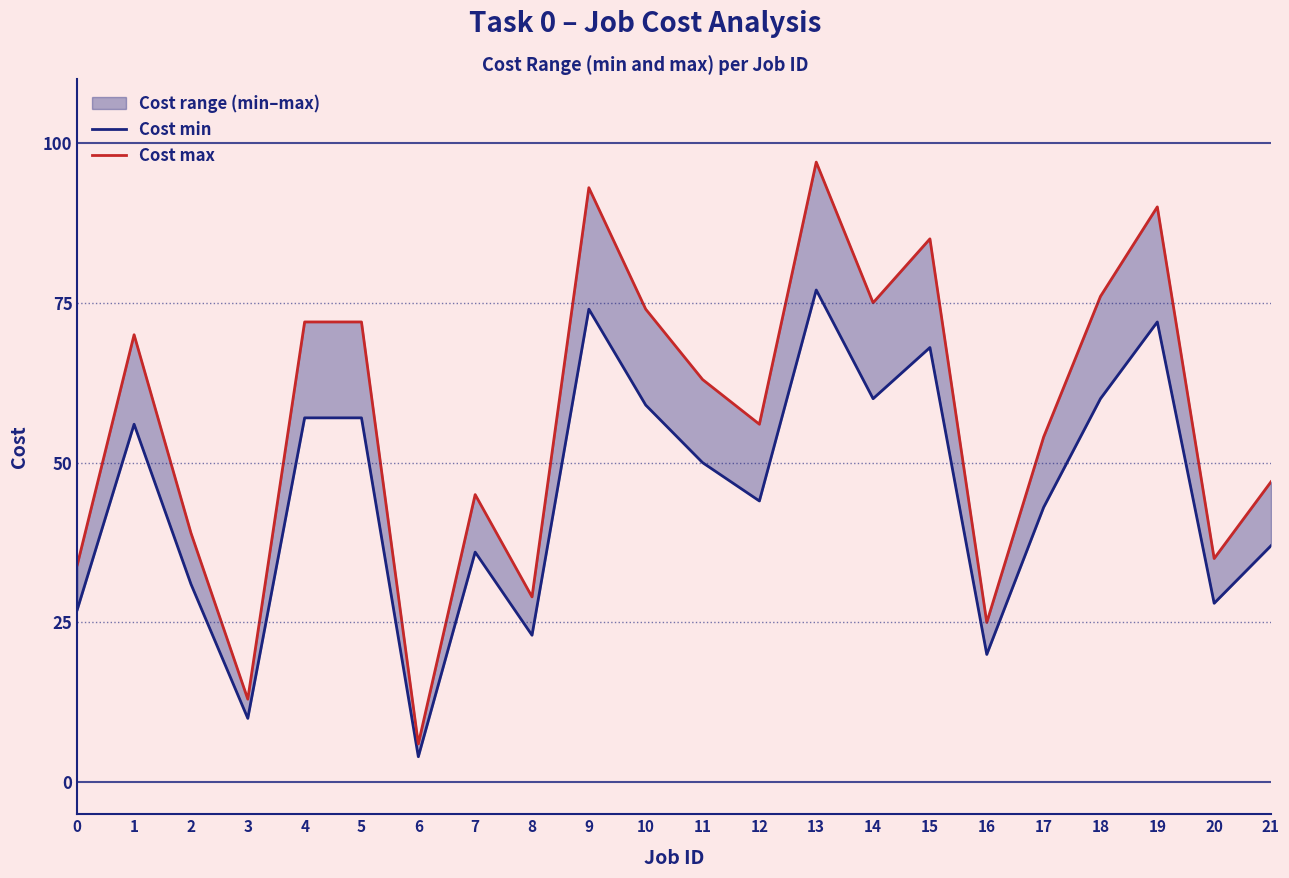

At which category does the chart reach its minimum across all series?

6